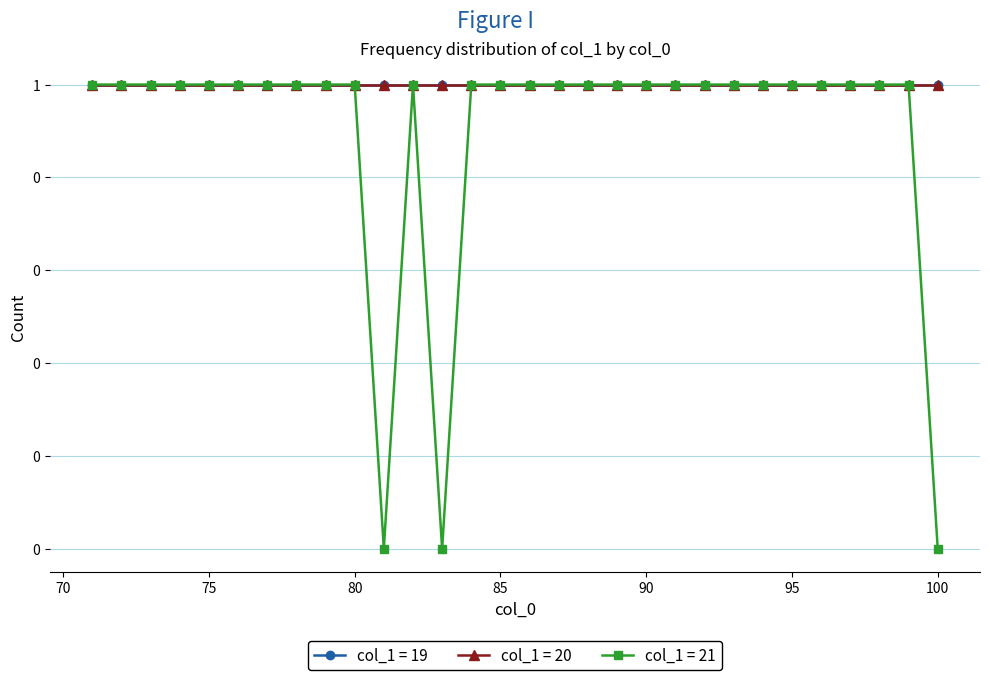

Does the chart have visible grid lines?

Yes